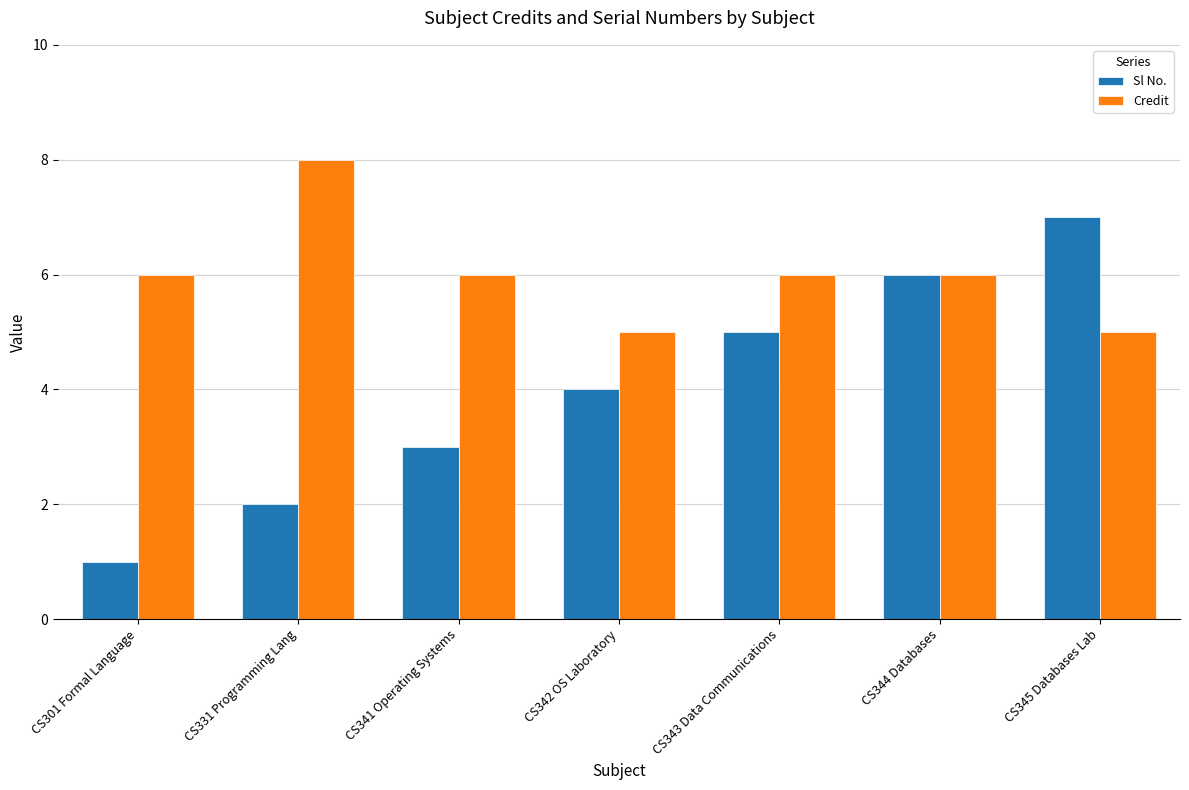

Which series changed the most between CS301 Formal Language and CS341 Operating Systems?

Sl No.